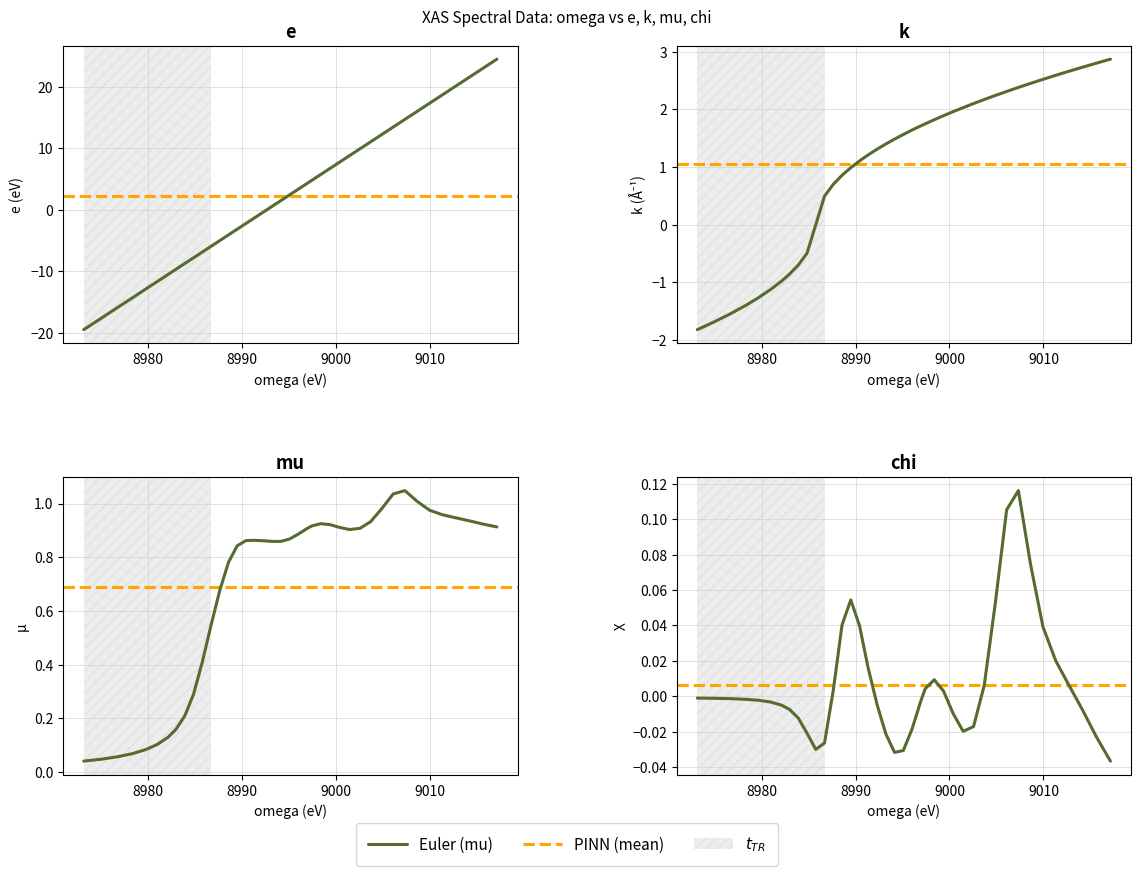

Reading left to right, extract all data points from this chart.

omega: -19.5	-17.6	-15.9	-14.3	-12.9	-11.6	-10.5	-9.7	-8.7	-7.8	-6.9	-5.9	-5.0	-4.1	-3.1	-2.2	-1.3	-0.3	0.6	1.5	2.5	3.4	4.3	4.8	5.8	6.8	7.8	8.8	9.9	11.1	12.3	13.5	14.7	16.0	17.3	18.7	20.1	21.5	23.0	24.5
k: -1.8	-1.7	-1.5	-1.4	-1.3	-1.1	-1.0	-0.9	-0.7	-0.5	0.0	0.5	0.7	0.9	1.0	1.1	1.2	1.3	1.4	1.5	1.6	1.6	1.7	1.8	1.8	1.9	2.0	2.0	2.1	2.2	2.2	2.3	2.4	2.5	2.5	2.6	2.7	2.7	2.8	2.9
mu: 0.0	0.0	0.1	0.1	0.1	0.1	0.1	0.2	0.2	0.3	0.4	0.5	0.7	0.8	0.8	0.9	0.9	0.9	0.9	0.9	0.9	0.9	0.9	0.9	0.9	0.9	0.9	0.9	0.9	0.9	1.0	1.0	1.0	1.0	1.0	1.0	0.9	0.9	0.9	0.9
chi: -0.0	-0.0	-0.0	-0.0	-0.0	-0.0	-0.0	-0.0	-0.0	-0.0	-0.0	-0.0	0.0	0.0	0.1	0.0	0.0	-0.0	-0.0	-0.0	-0.0	-0.0	-0.0	0.0	0.0	0.0	-0.0	-0.0	-0.0	0.0	0.1	0.1	0.1	0.1	0.0	0.0	0.0	-0.0	-0.0	-0.0